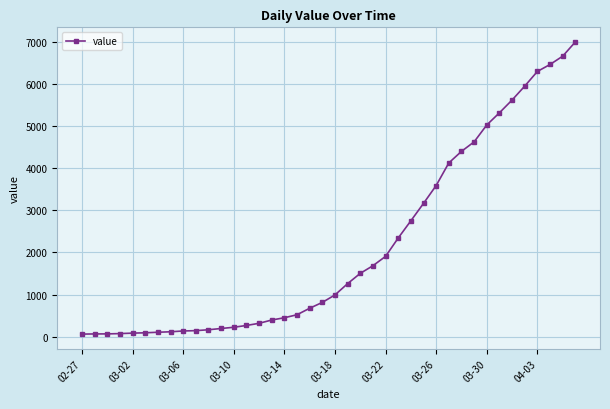

What is the maximum value shown in the chart?

6995